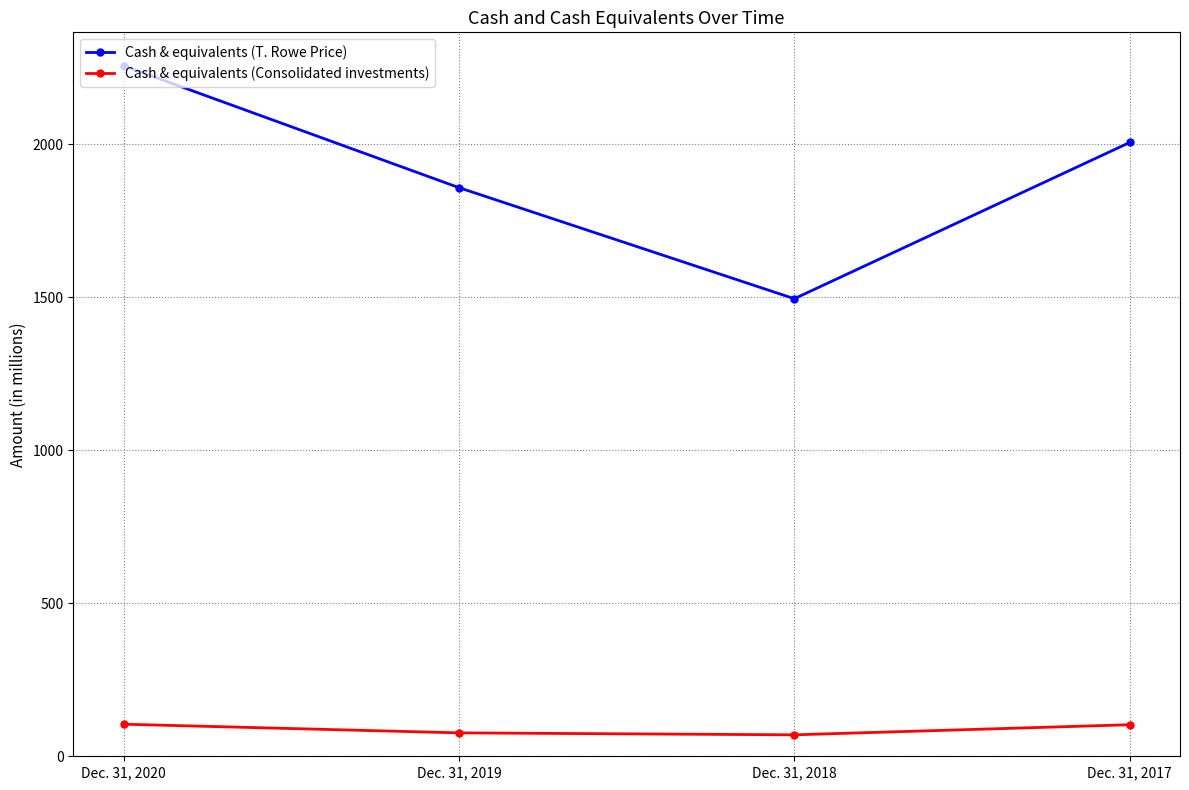

What is the difference between the second highest and second lowest values in the Cash & equivalents (T. Rowe Price) series?

147.5